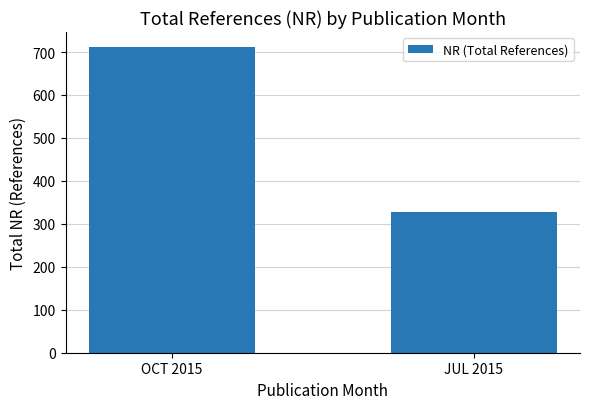

What is the sum of all values?

1038